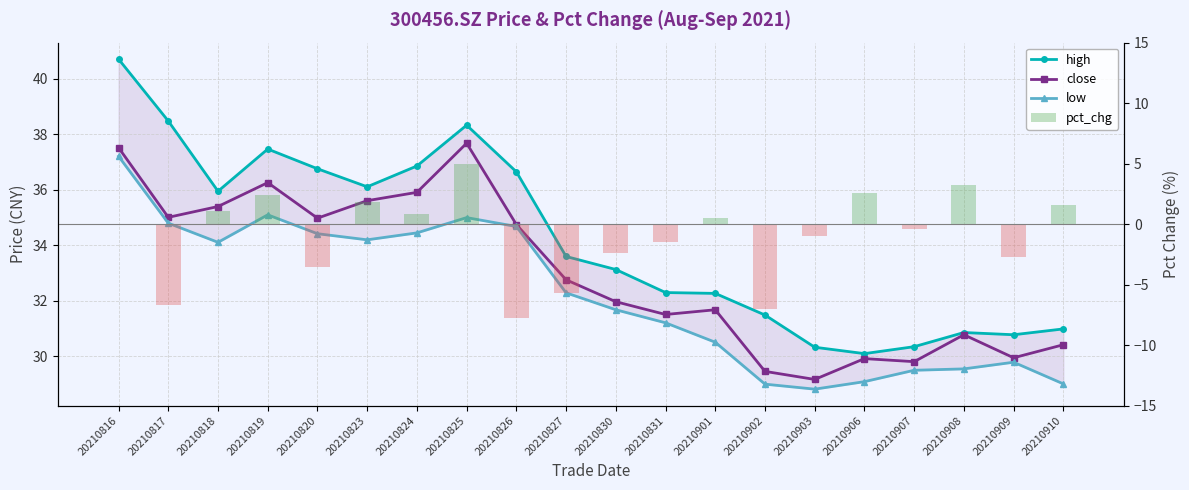

List the series in order of their peak value, lowest first.

pct_chg, low, close, high